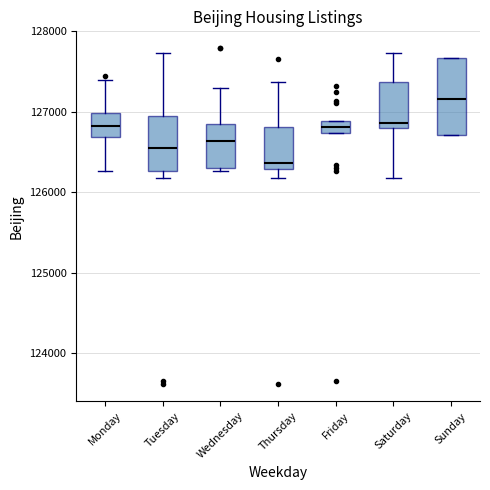

Which box is the tallest, from its lower edge to its upper edge?

Sunday